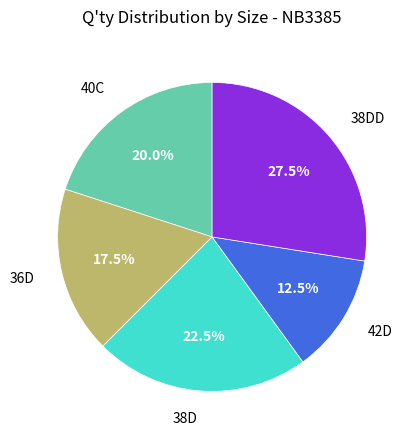

Count the number of slices in the pie.

5